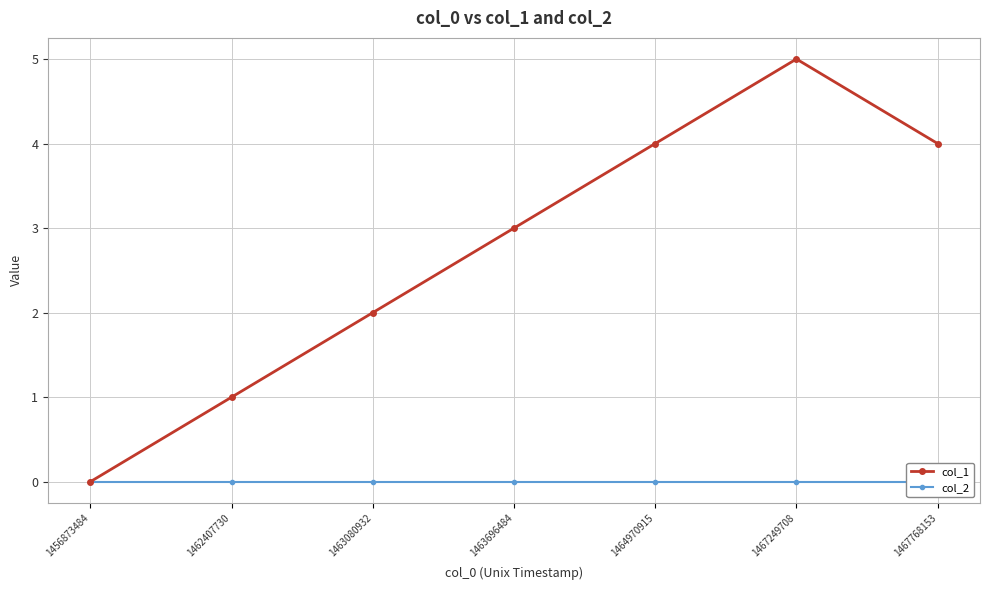

Rank the series by their average value, from lowest to highest.

col_2, col_1